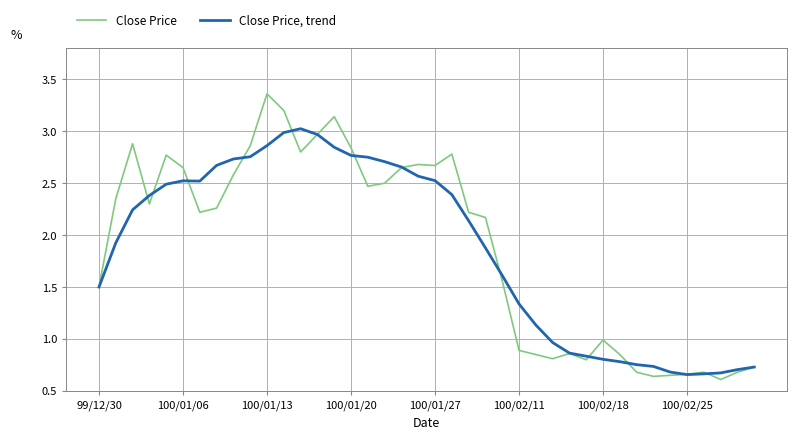

Rank the series by their maximum value, from highest to lowest.

Close Price, Close Price, trend